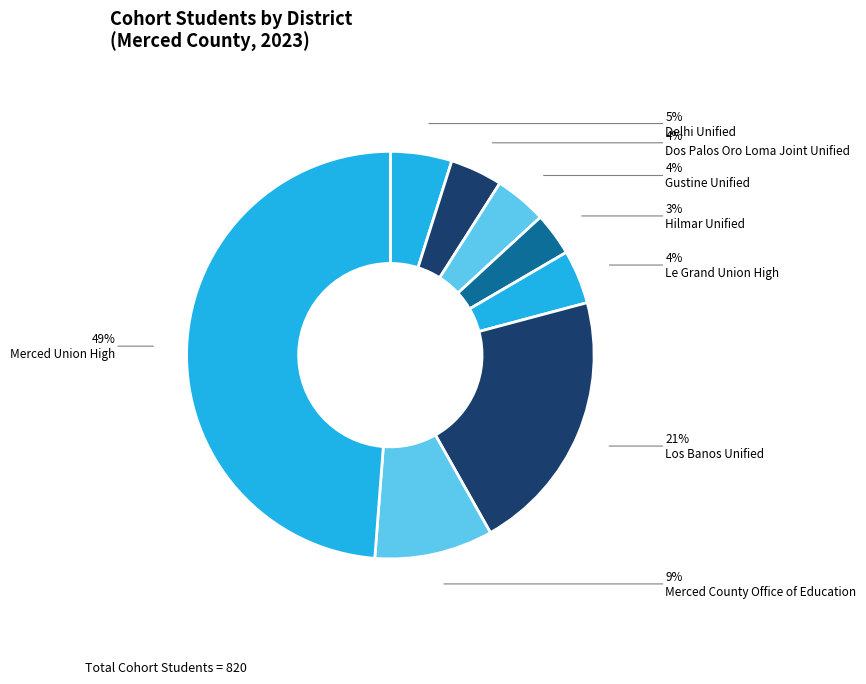

How many slices are in this pie chart?

8